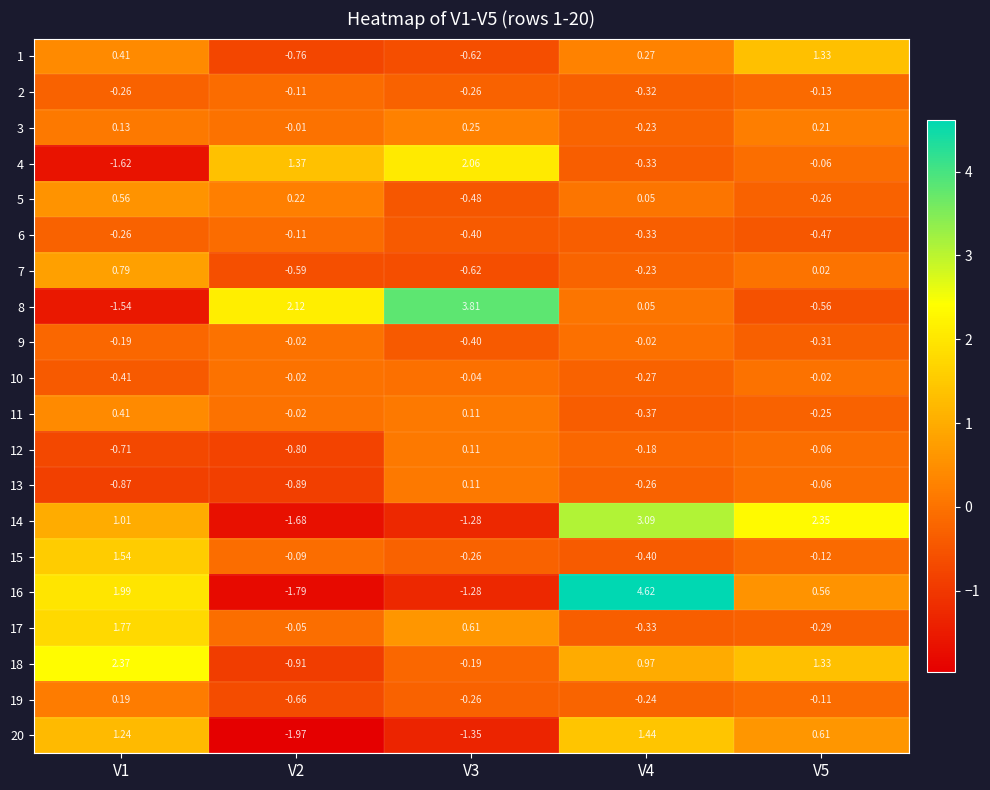

Which series has the widest spread of values?

16